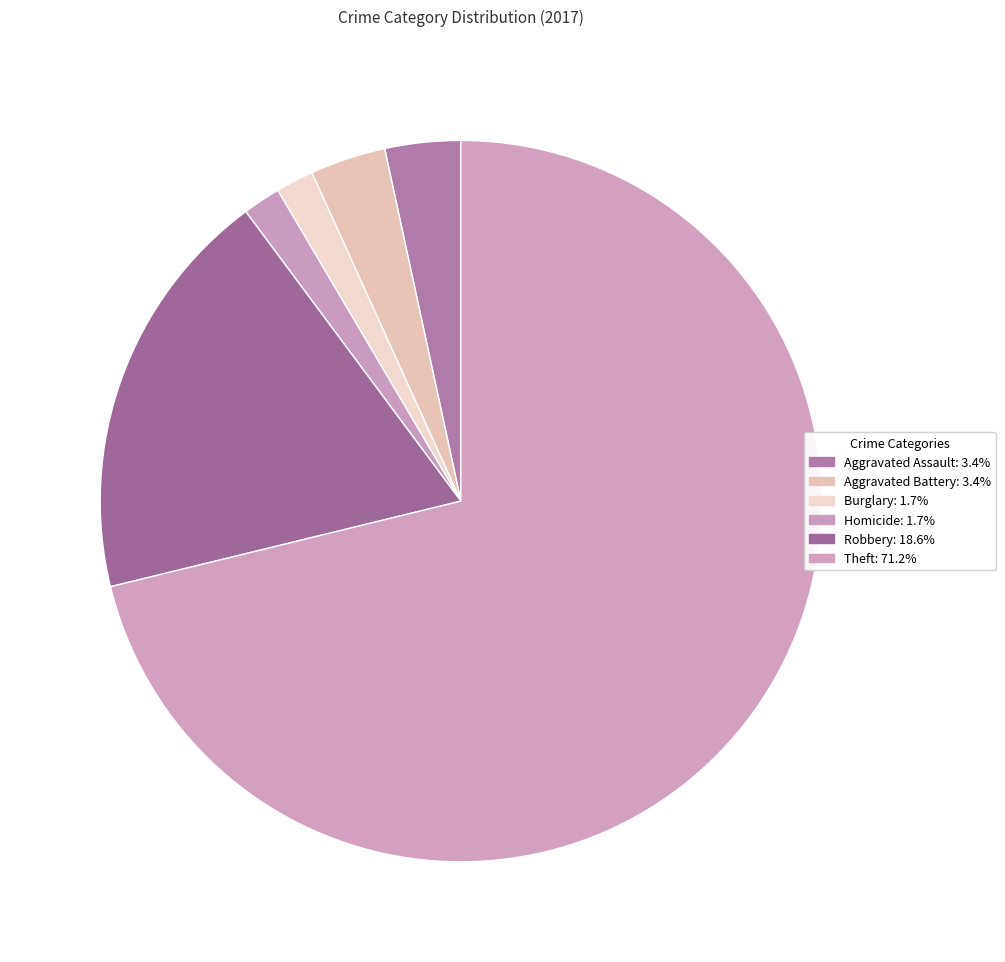

How many slices are in this pie chart?

6